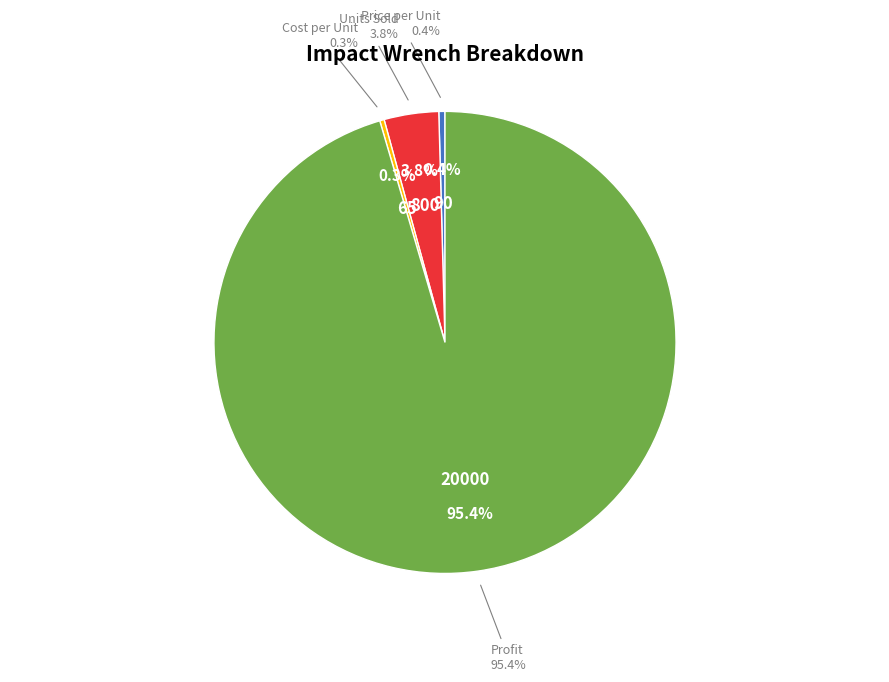

To the nearest percent, what is the difference between the largest and smallest slice percentages?

95%